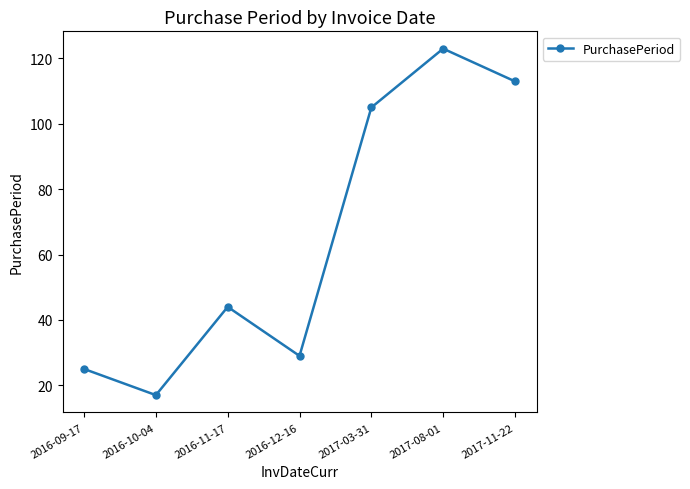

How many data points are less than 44?

3